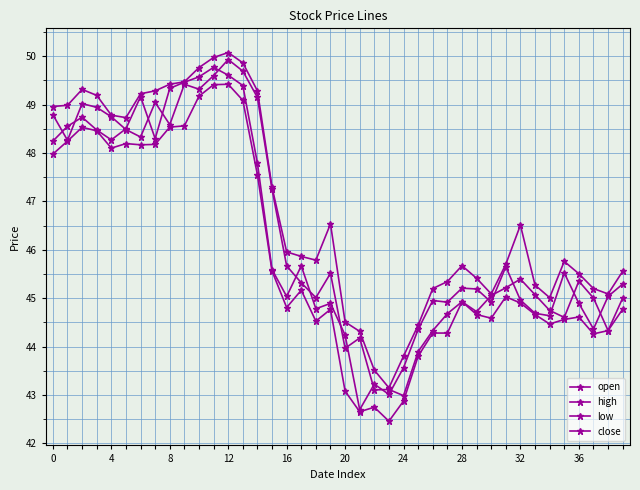

Reading left to right, list all the values displayed in this chart.

open: 48.8	48.3	49.0	48.9	48.7	48.5	48.3	49.0	48.6	49.4	49.3	49.6	49.9	49.7	49.1	47.2	45.7	45.3	45.0	45.5	44.0	44.2	43.1	43.1	43.0	43.9	44.3	44.7	44.9	44.7	45.1	45.2	45.4	45.1	44.7	44.6	45.4	45.0	44.3	45.0
high: 49.0	49.0	49.3	49.2	48.8	48.7	49.2	49.3	49.4	49.5	49.8	50.0	50.1	49.9	49.3	47.3	46.0	45.9	45.8	46.5	44.5	44.3	43.5	43.1	43.8	44.4	45.2	45.3	45.7	45.4	45.1	45.7	46.5	45.3	45.0	45.8	45.5	45.2	45.1	45.6
low: 48.0	48.2	48.5	48.5	48.1	48.2	48.2	48.2	48.5	48.6	49.2	49.4	49.4	49.1	47.5	45.6	44.8	45.2	44.5	44.8	43.1	42.7	42.7	42.5	42.9	43.8	44.3	44.3	44.9	44.7	44.6	45.0	44.9	44.7	44.5	44.6	44.6	44.3	44.3	44.8
close: 48.2	48.6	48.7	48.5	48.3	48.5	49.2	48.3	49.3	49.5	49.6	49.8	49.6	49.4	47.8	45.6	45.0	45.7	44.8	44.9	44.2	42.7	43.2	43.0	43.6	44.4	45.0	44.9	45.2	45.2	44.9	45.6	45.0	44.7	44.6	45.5	44.9	44.4	45.0	45.3